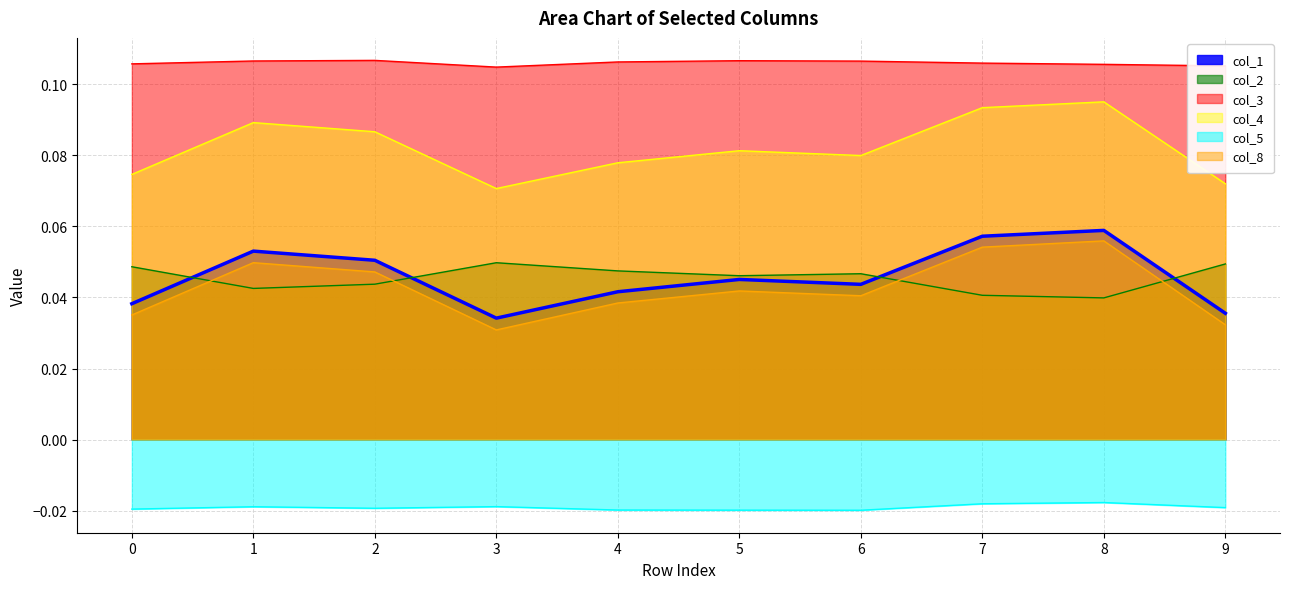

Reading left to right, extract all data points from this chart.

col_1: 0.0	0.1	0.1	0.0	0.0	0.0	0.0	0.1	0.1	0.0
col_2: 0.0	0.0	0.0	0.0	0.0	0.0	0.0	0.0	0.0	0.0
col_3: 0.1	0.1	0.1	0.1	0.1	0.1	0.1	0.1	0.1	0.1
col_4: 0.1	0.1	0.1	0.1	0.1	0.1	0.1	0.1	0.1	0.1
col_5: -0.0	-0.0	-0.0	-0.0	-0.0	-0.0	-0.0	-0.0	-0.0	-0.0
col_8: 0.0	0.0	0.0	0.0	0.0	0.0	0.0	0.1	0.1	0.0